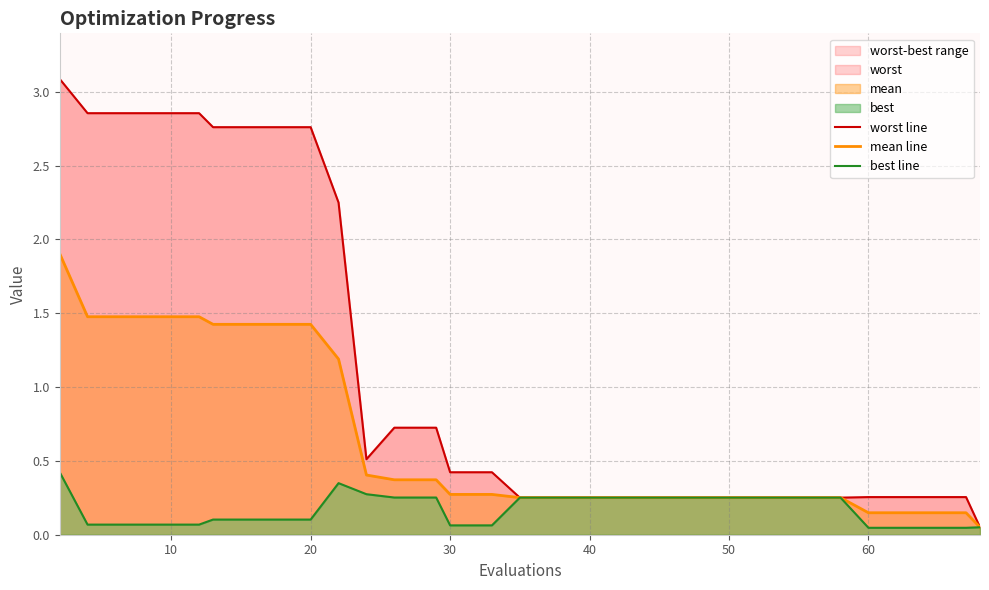

What is the average value of the worst line series?

1.1